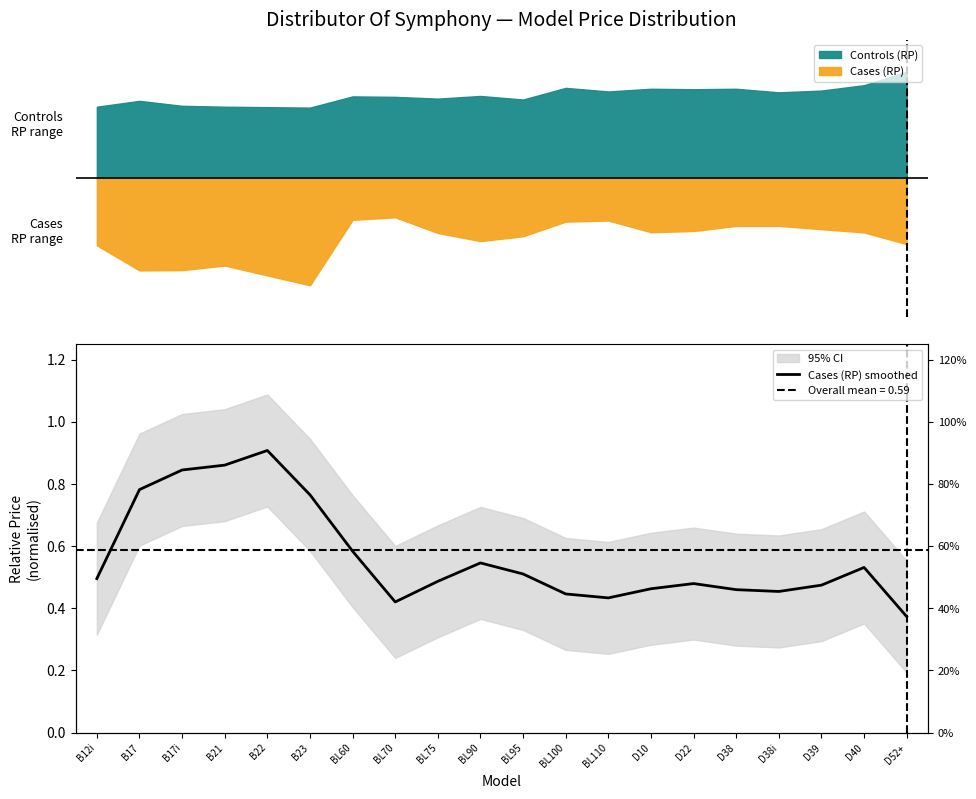

What is the difference between the values at D22 and B23?

0.3